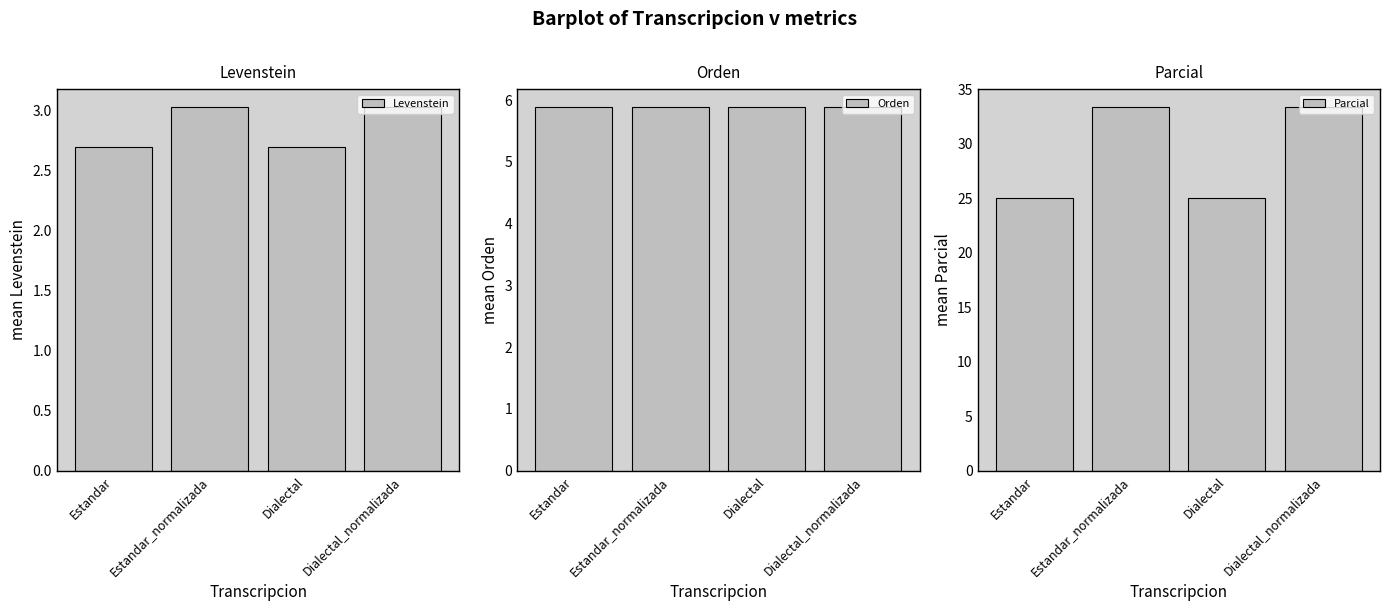

Is it true that Orden equals 10.5 at Dialectal_normalizada?

False